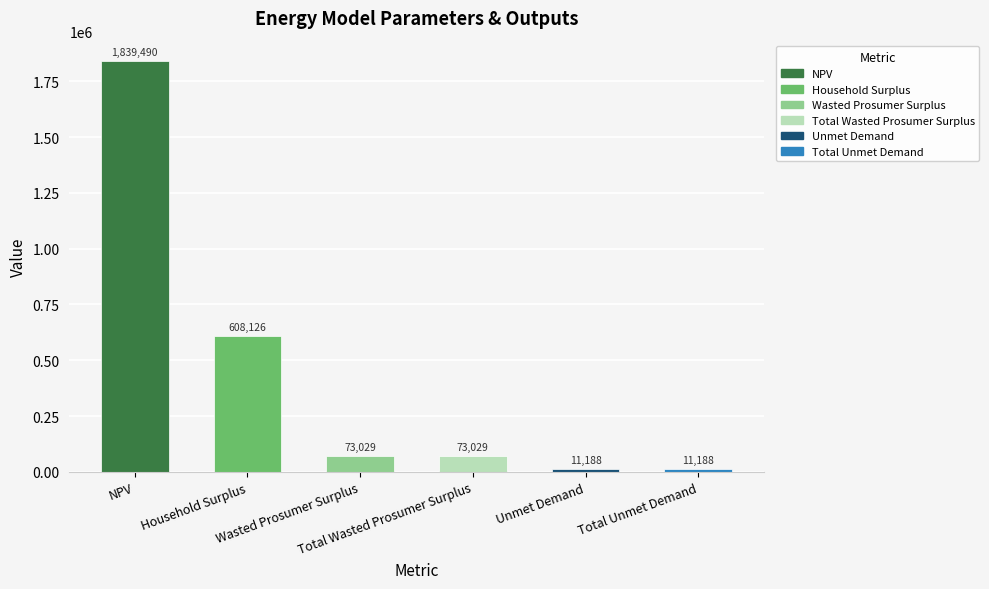

The chart shows a value of 1839489.6 at NPV. True or false?

True